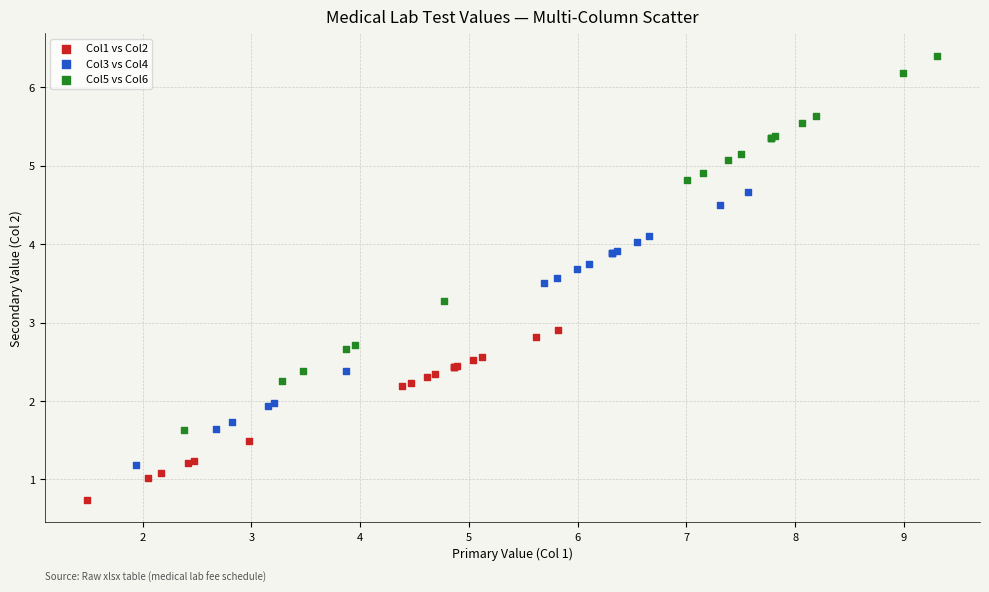

Which series has the widest spread of Y values?

Col5 vs Col6